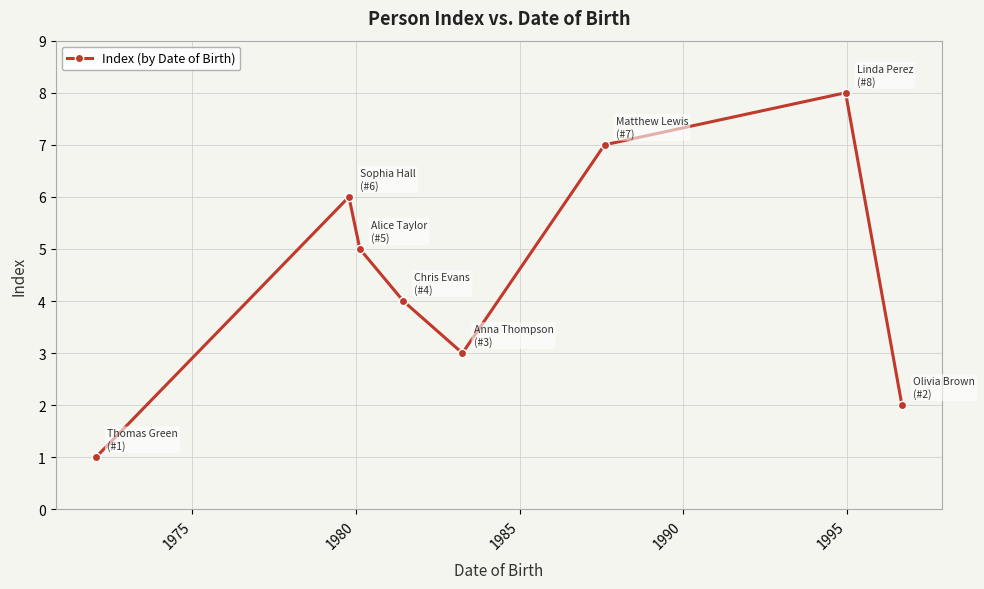

What is the greatest value displayed?

8